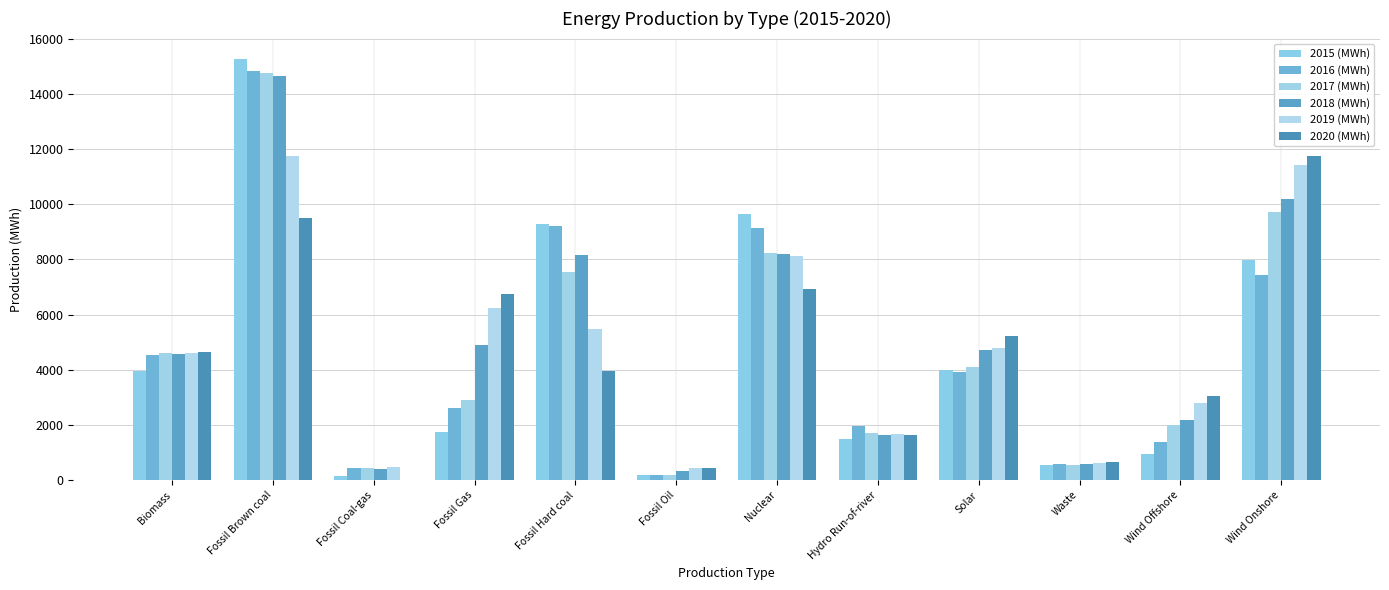

Is the value of 2015 (MWh) at Hydro Run-of-river greater than the value of 2016 (MWh) at Biomass?

No